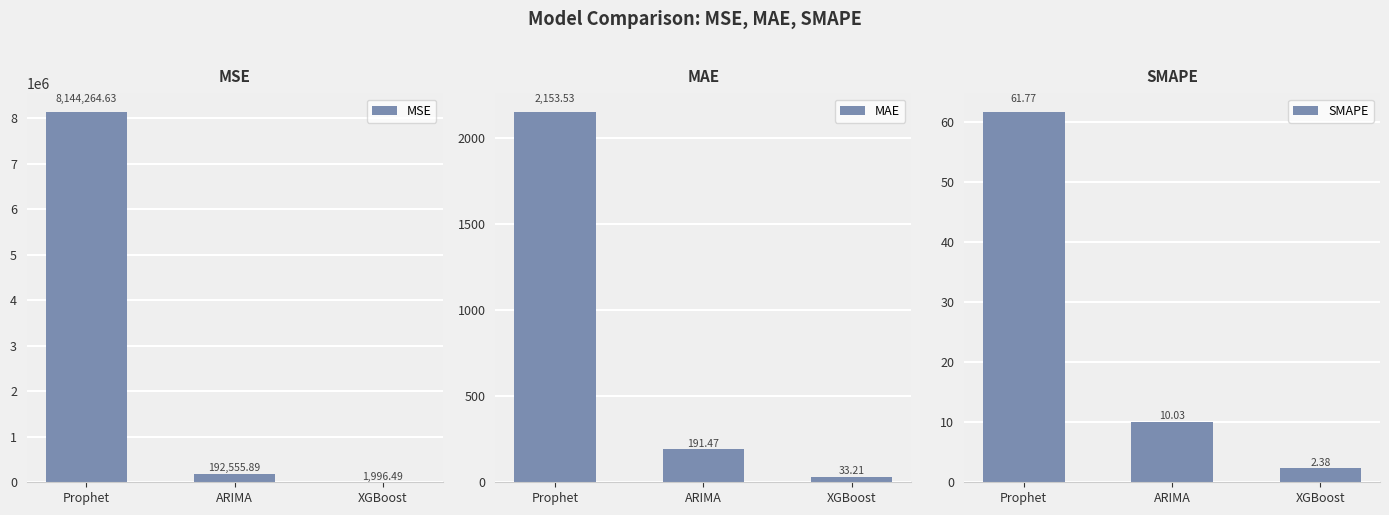

The value of MAE at Prophet is 2153.5. True or false?

True